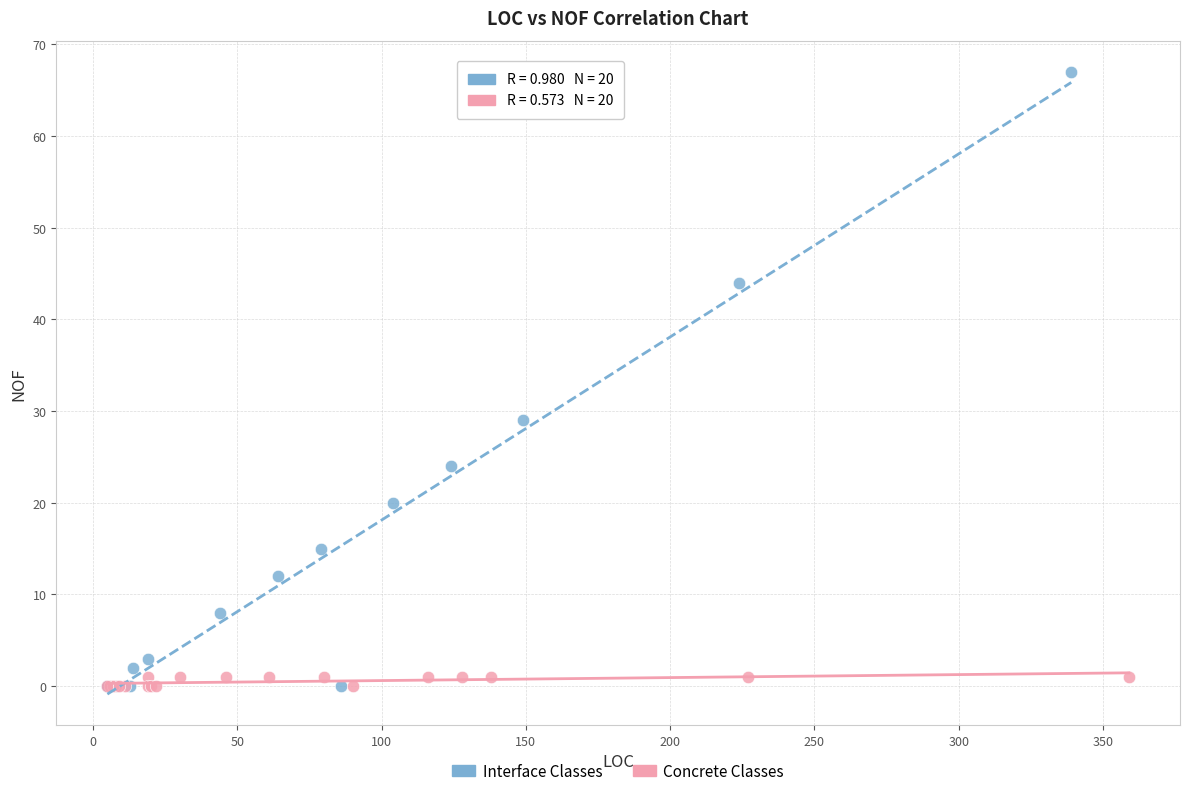

What are all the series names shown in the legend?

Interface Classes, Concrete Classes